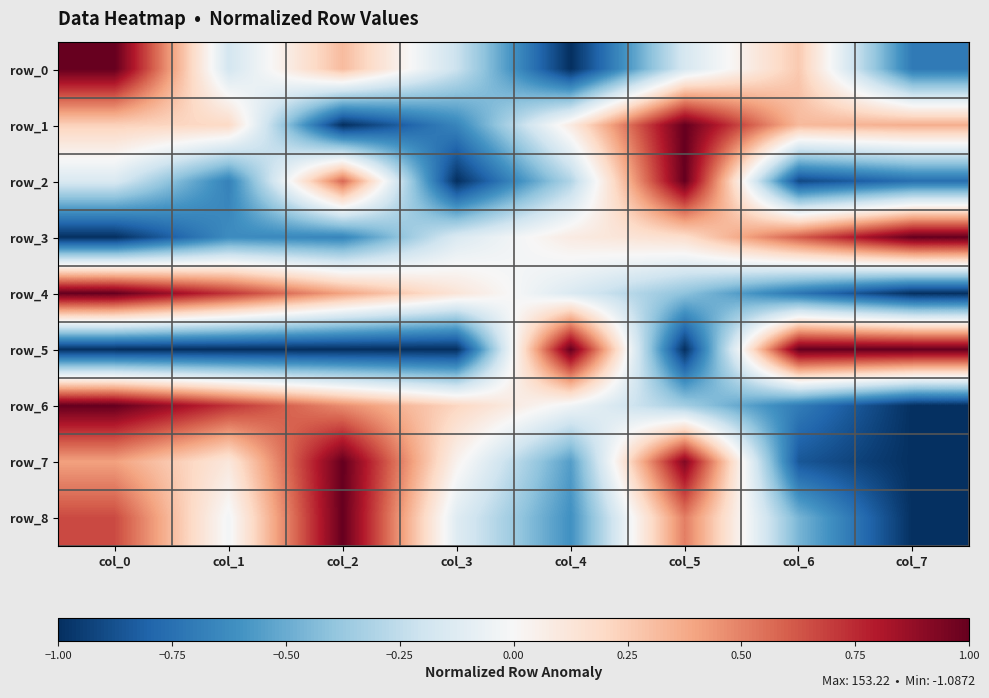

Rank the series by their maximum value, from highest to lowest.

row_0, row_1, row_2, row_3, row_4, row_5, row_6, row_7, row_8